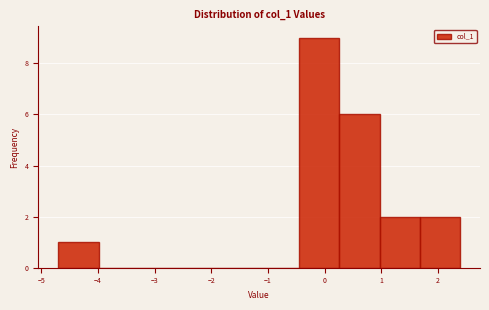

Over which range of the x-axis is the bar tallest?

-0.4 to 0.3